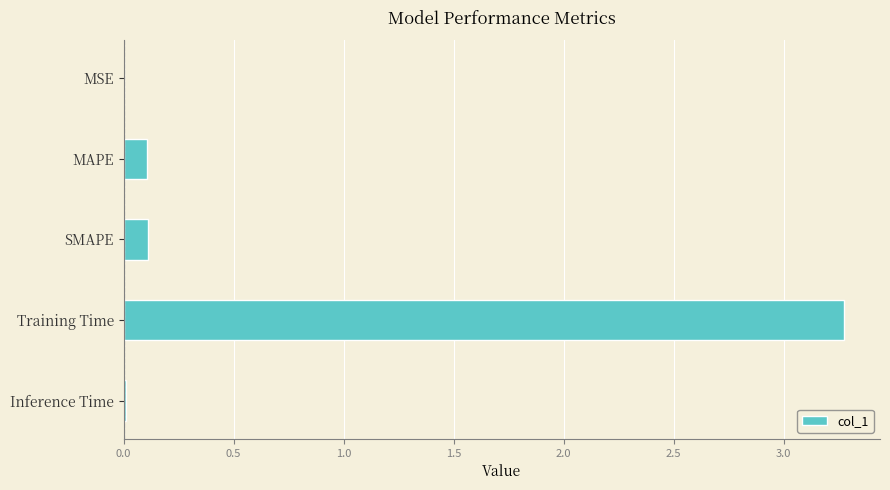

Is it true that the value at Training Time is 5.5?

False